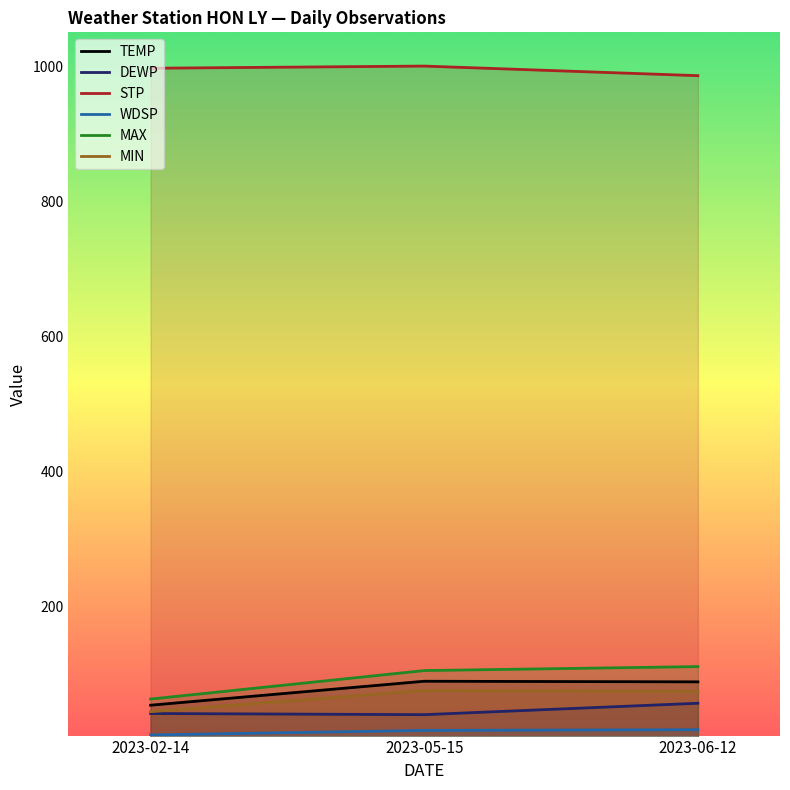

What is the difference between the second highest and minimum values in the STP series?

11.0